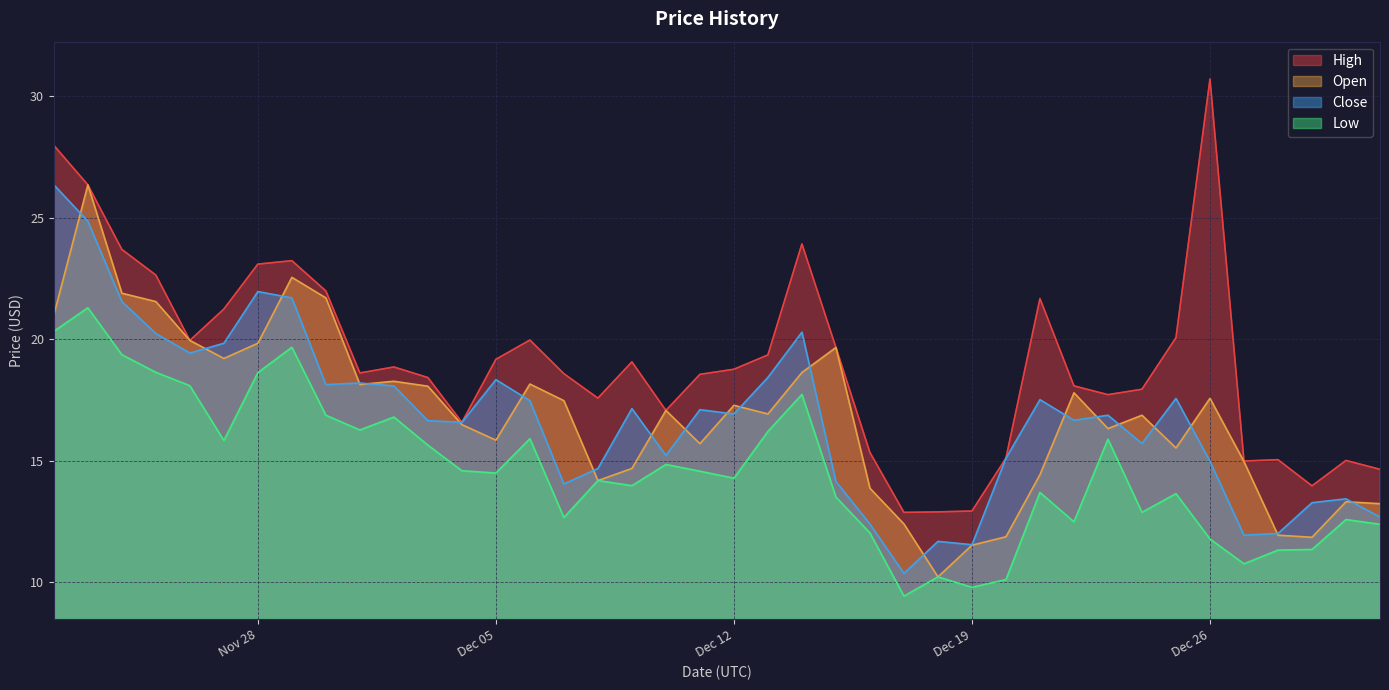

How many values in the high series are below 18?

15